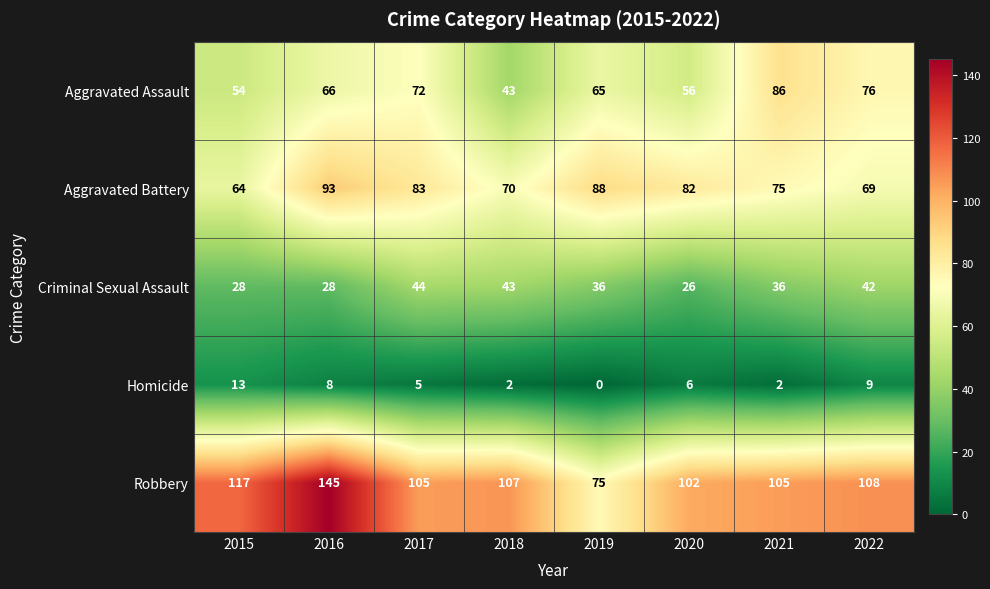

Which series has the largest range (max minus min)?

Robbery